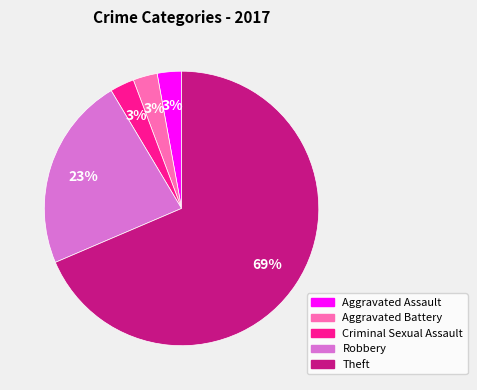

To the nearest percent, what portion does Aggravated Assault represent?

3%